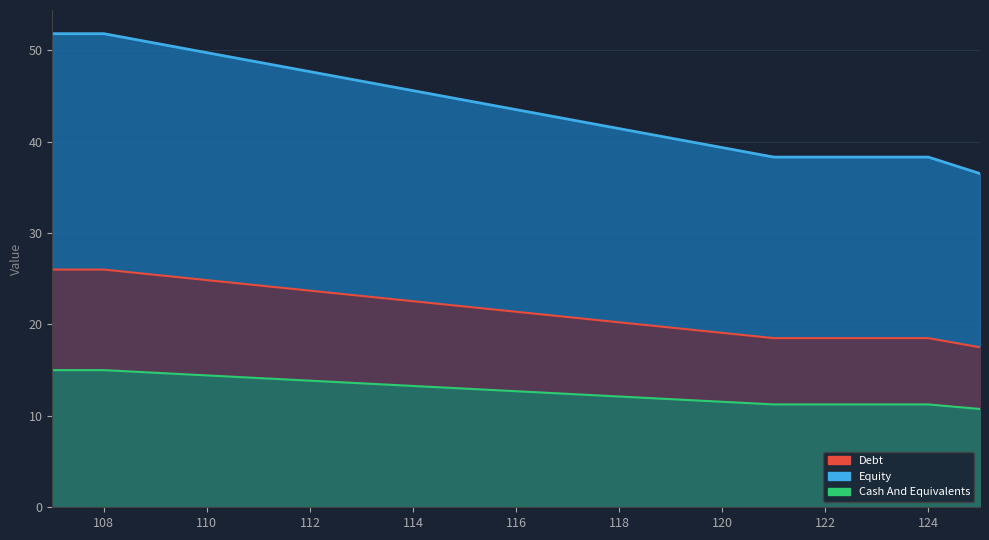

True or false: Cash And Equivalents has a value of 6 at 124.

False